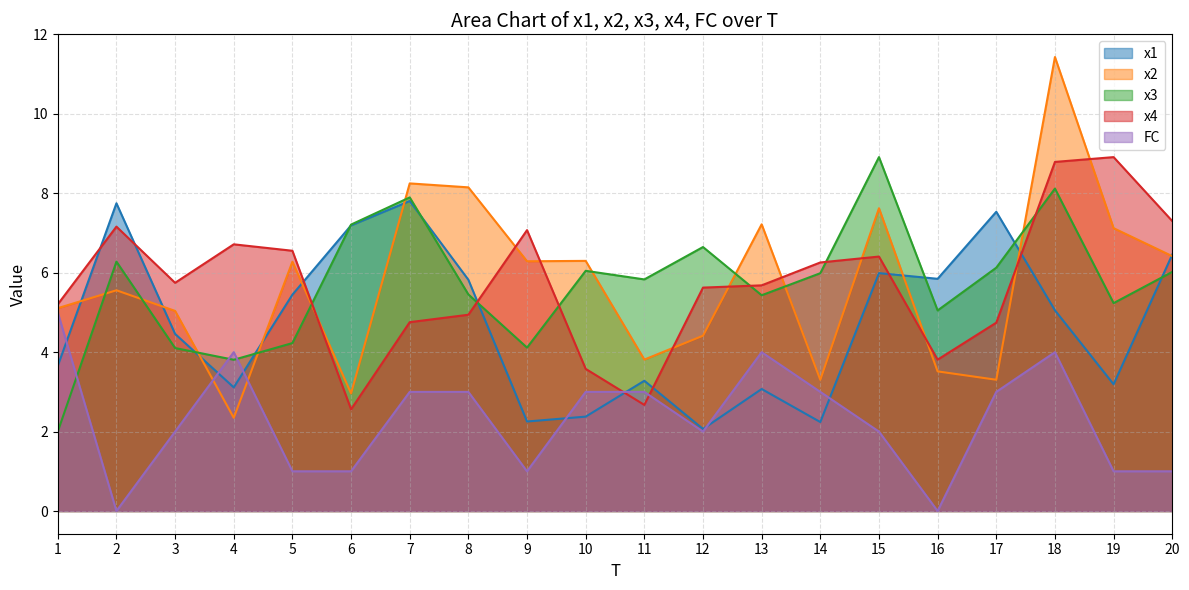

Reading left to right, list all the values displayed in this chart.

x1: 1=3.7	2=7.7	3=4.5	4=3.1	5=5.4	6=7.2	7=7.8	8=5.8	9=2.3	10=2.4	11=3.3	12=2.1	13=3.1	14=2.2	15=6.0	16=5.8	17=7.5	18=5.1	19=3.2	20=6.5
x2: 1=5.1	2=5.6	3=5.0	4=2.3	5=6.3	6=3.0	7=8.3	8=8.2	9=6.3	10=6.3	11=3.8	12=4.4	13=7.2	14=3.3	15=7.6	16=3.5	17=3.3	18=11.4	19=7.1	20=6.4
x3: 1=2.0	2=6.3	3=4.1	4=3.8	5=4.2	6=7.2	7=7.9	8=5.5	9=4.1	10=6.0	11=5.8	12=6.6	13=5.4	14=6.0	15=8.9	16=5.1	17=6.1	18=8.1	19=5.2	20=6.0
x4: 1=5.2	2=7.2	3=5.7	4=6.7	5=6.6	6=2.6	7=4.8	8=4.9	9=7.1	10=3.6	11=2.7	12=5.6	13=5.7	14=6.3	15=6.4	16=3.8	17=4.7	18=8.8	19=8.9	20=7.3
FC: 1=5.0	2=0.0	3=2.0	4=4.0	5=1.0	6=1.0	7=3.0	8=3.0	9=1.0	10=3.0	11=3.0	12=2.0	13=4.0	14=3.0	15=2.0	16=0.0	17=3.0	18=4.0	19=1.0	20=1.0